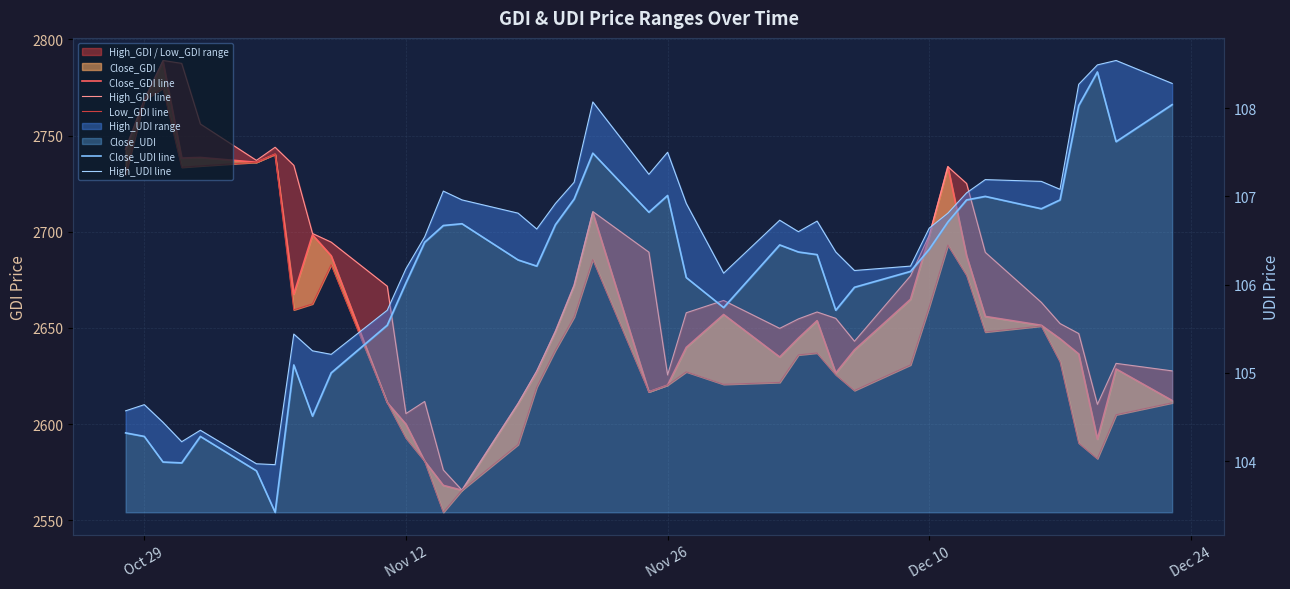

Reading right to left, what are all the values shown in this chart?

Close_GDI line: 2612.3	2628.7	2592.2	2636.5	2644.4	2651.4	2656.0	2687.5	2733.8	2697.6	2664.9	2638.6	2626.6	2653.8	2644.7	2634.9	2657.0	2639.9	2620.3	2616.8	2709.9	2672.1	2648.2	2627.1	2610.6	2565.7	2568.2	2580.8	2600.0	2611.2	2687.5	2698.4	2667.6	2740.3	2736.1	2738.6	2738.3	2788.5	2768.4	2742.9
High_GDI line: 2627.7	2631.6	2610.3	2647.1	2652.3	2663.3	2689.3	2725.1	2733.8	2698.2	2677.1	2643.1	2655.0	2658.3	2654.7	2649.8	2664.3	2657.9	2625.6	2689.4	2710.5	2672.1	2648.2	2627.7	2610.7	2565.7	2576.2	2611.8	2605.5	2671.7	2694.6	2699.1	2734.5	2743.9	2737.1	2756.0	2787.5	2789.0	2768.4	2742.9
Low_GDI line: 2611.1	2604.9	2582.1	2590.2	2632.5	2651.0	2647.9	2677.4	2693.1	2661.0	2630.8	2617.5	2625.7	2637.0	2636.0	2621.7	2620.7	2627.2	2620.3	2616.8	2685.6	2655.7	2638.5	2619.3	2589.4	2565.7	2554.2	2580.8	2592.8	2611.2	2682.9	2662.5	2659.4	2740.3	2736.1	2734.2	2733.5	2774.6	2768.4	2729.5
Close_UDI line: 108.0	107.6	108.4	108.0	107.0	106.9	107.0	107.0	106.7	106.4	106.2	106.0	105.7	106.3	106.4	106.5	105.7	106.1	107.0	106.8	107.5	107.0	106.7	106.2	106.3	106.7	106.7	106.5	106.0	105.5	105.0	104.5	105.1	103.4	103.9	104.3	104.0	104.0	104.3	104.3
High_UDI line: 108.3	108.5	108.5	108.3	107.1	107.2	107.2	107.0	106.8	106.6	106.2	106.2	106.4	106.7	106.6	106.7	106.1	106.9	107.5	107.2	108.1	107.2	106.9	106.6	106.8	107.0	107.1	106.5	106.2	105.7	105.2	105.2	105.4	104.0	104.0	104.3	104.2	104.4	104.6	104.6